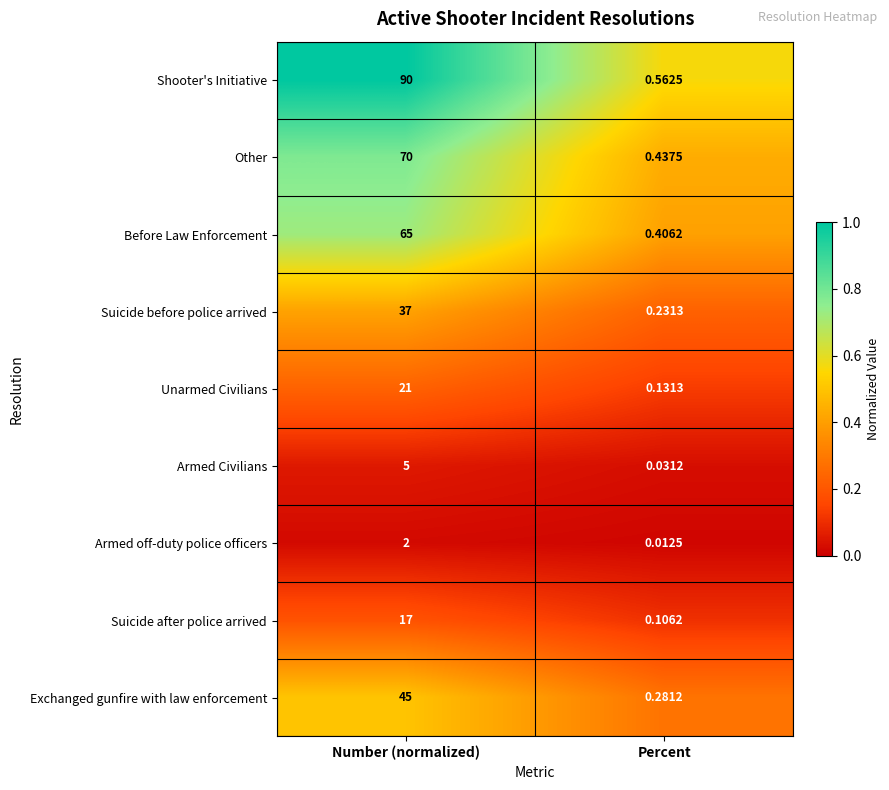

List the series in order of their peak value, lowest first.

Armed off-duty police officers, Armed Civilians, Suicide after police arrived, Unarmed Civilians, Suicide before police arrived, Exchanged gunfire with law enforcement, Before Law Enforcement, Other, Shooter's Initiative